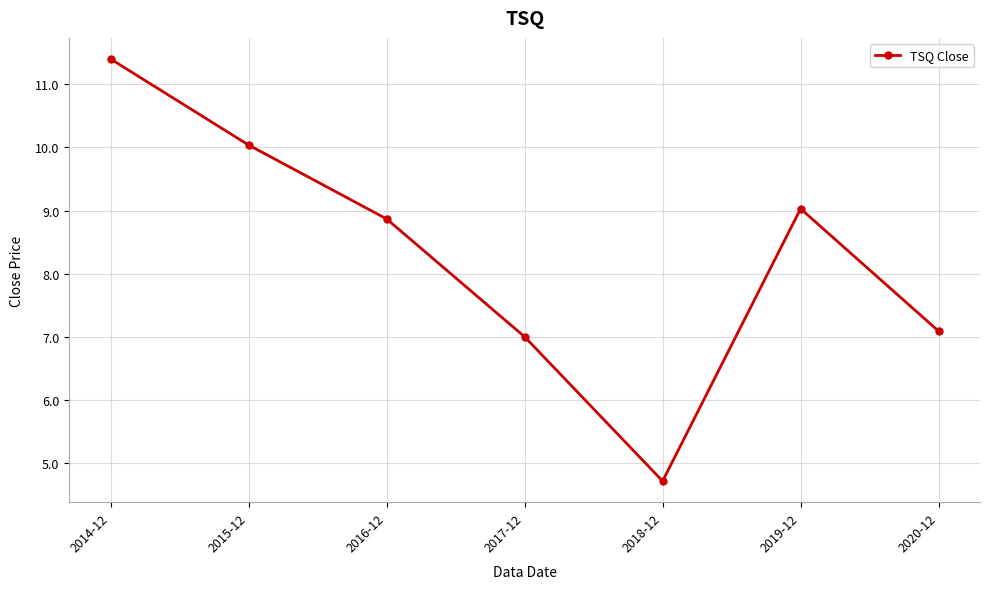

How many data points are above 8?

4